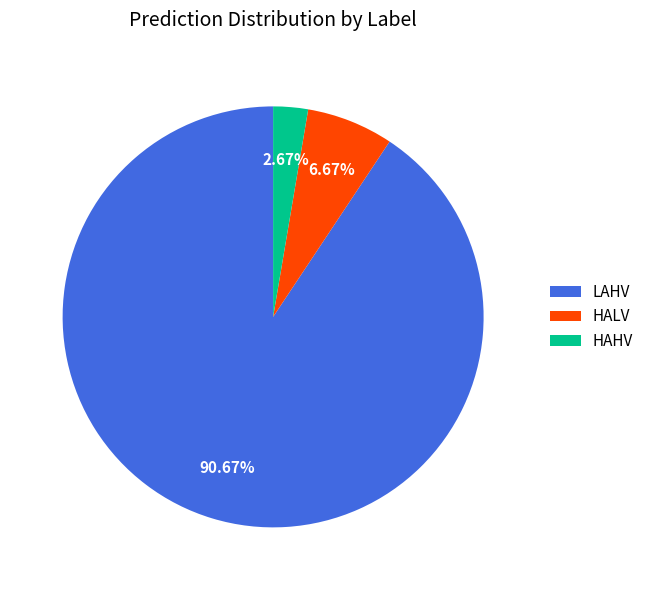

Which has a higher value, HAHV or LAHV?

LAHV